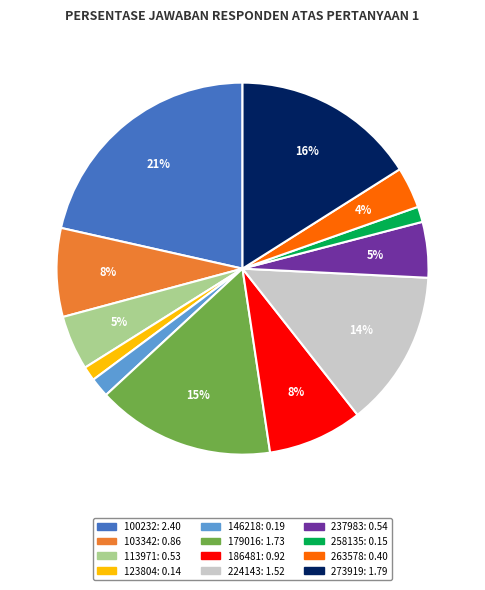

Count the number of slices in the pie.

12